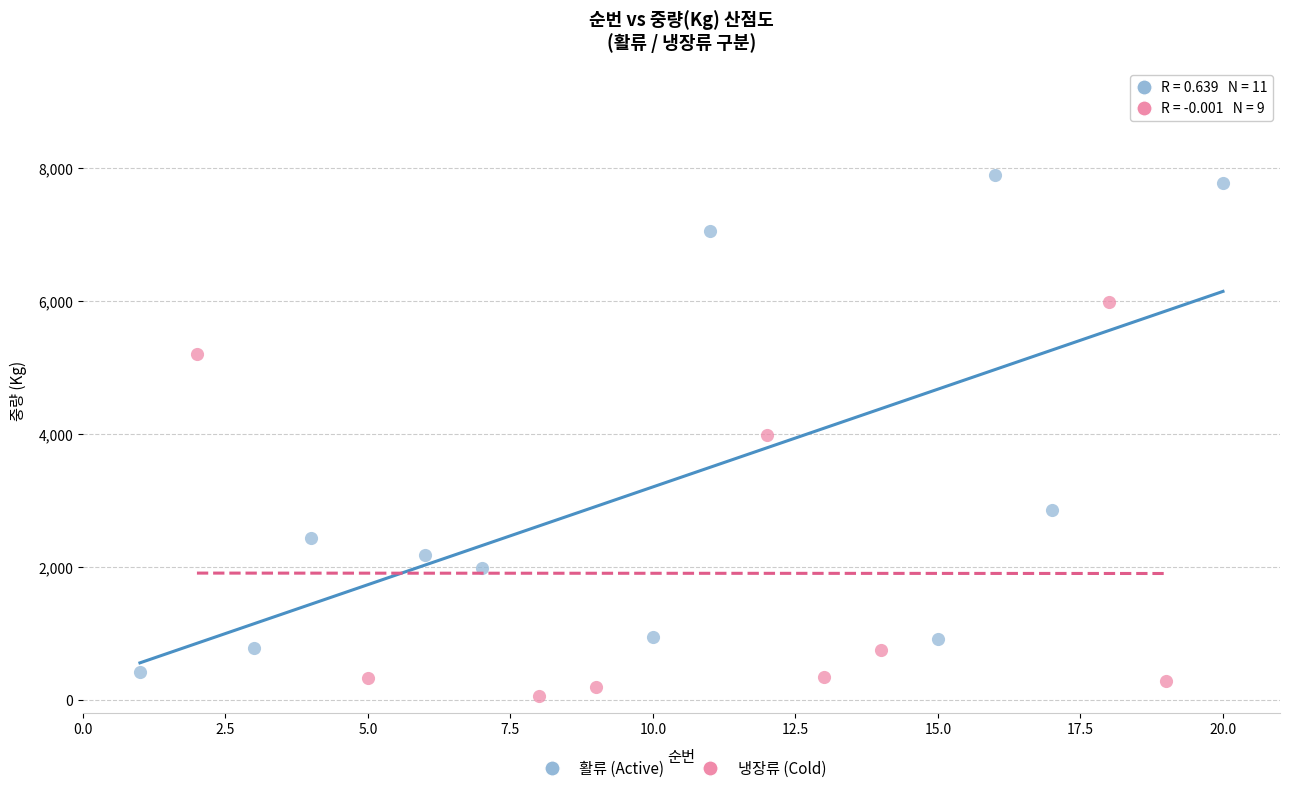

Which series reaches the minimum Y coordinate?

냉장류 (Cold)